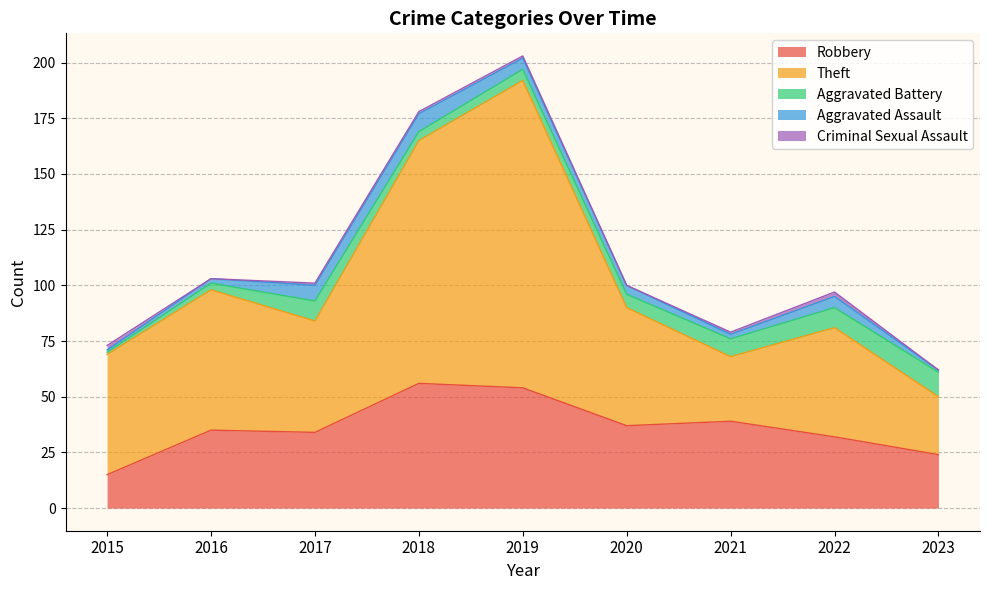

What is the difference between the highest and lowest values at 2019?

137